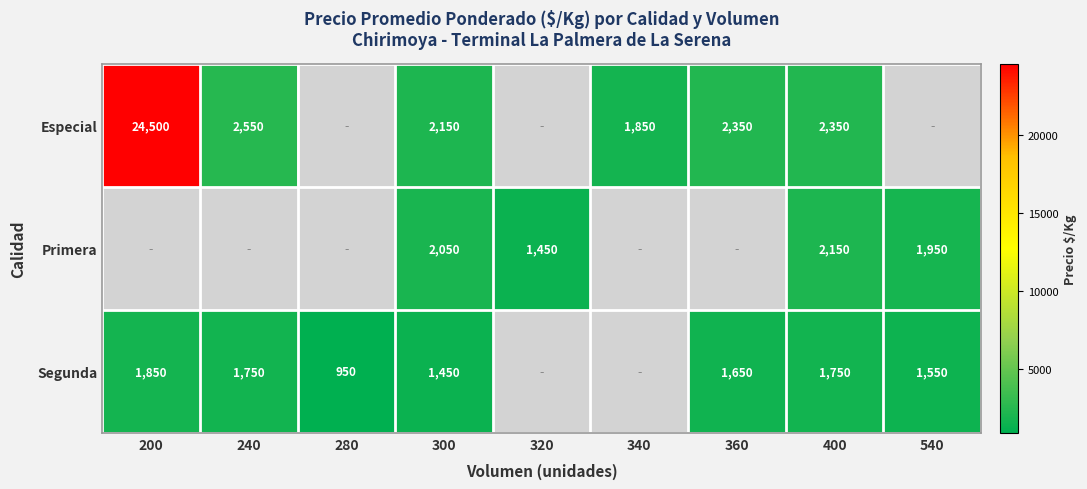

Is the value of Segunda at 360 greater than the value of Especial at 360?

No